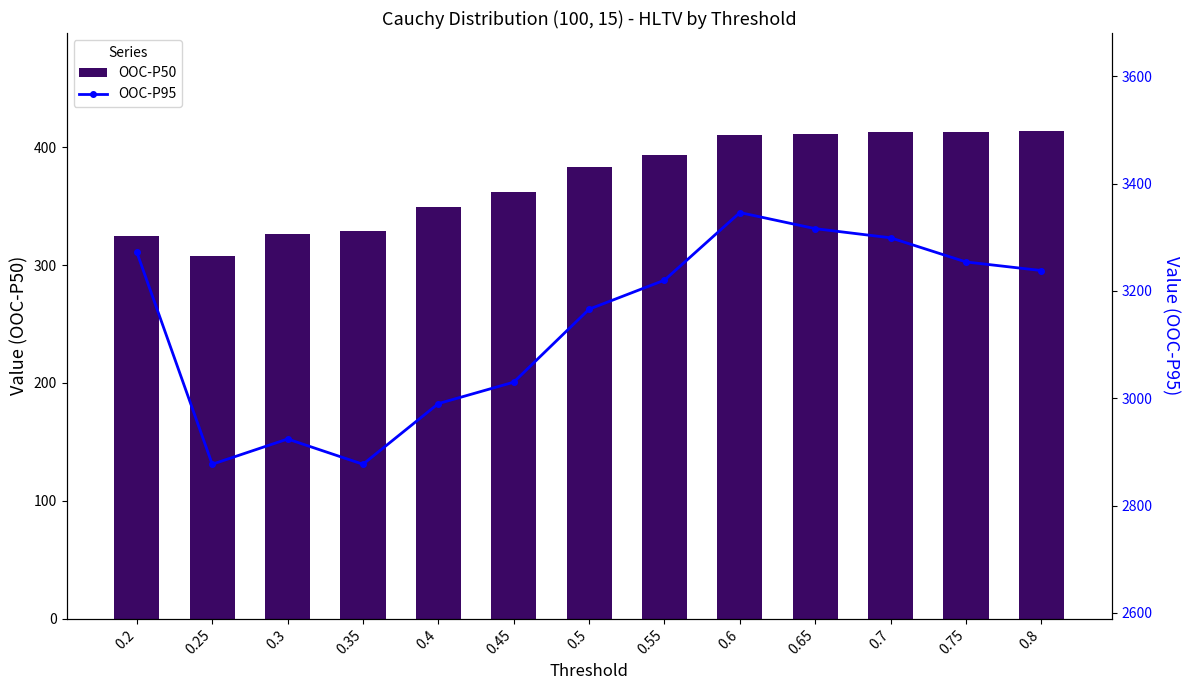

Is it true that OOC-P50 equals 393.0 at 0.55?

True